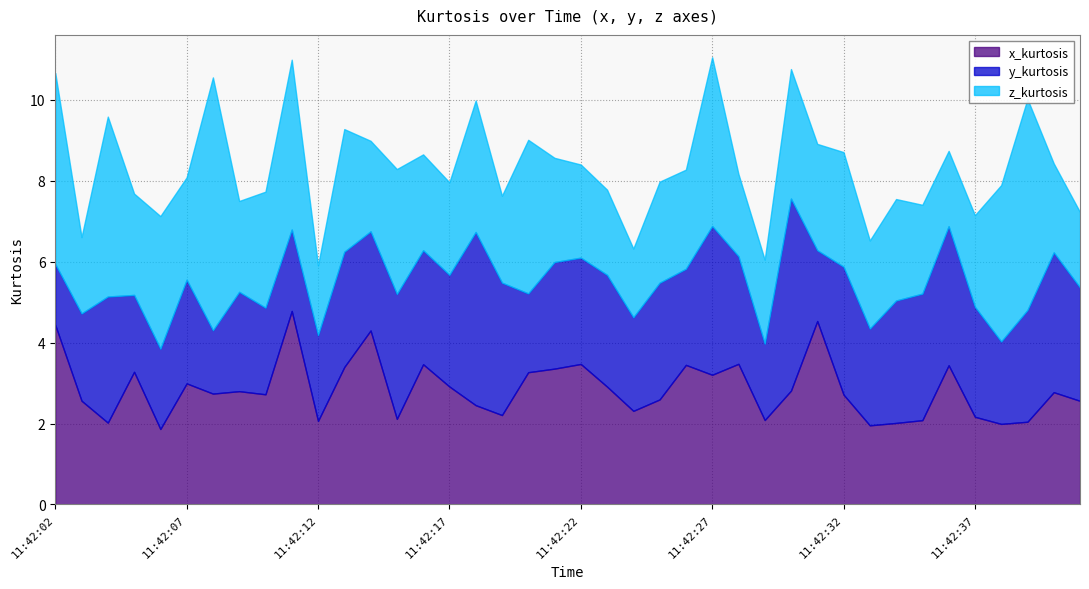

True or false: x_kurtosis has a value of 2.3 at 11:42:24.

True